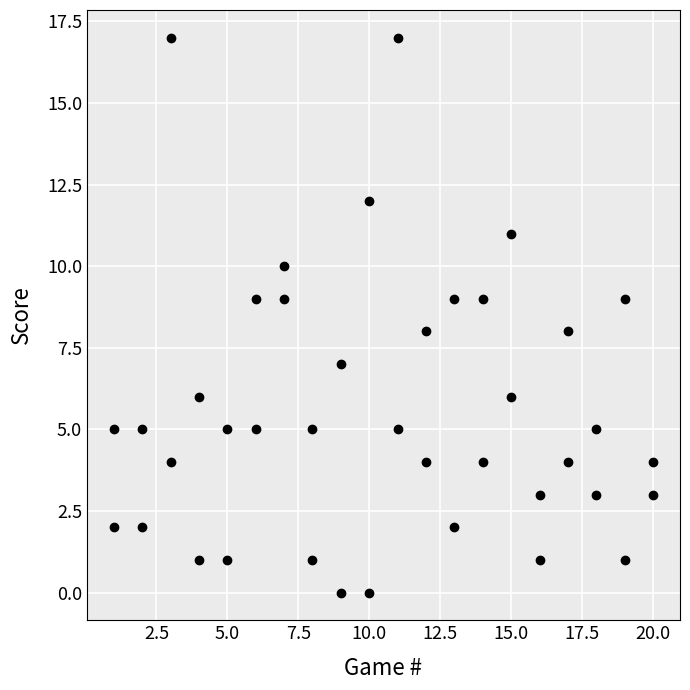

What is the range of X values (max minus min)?

19